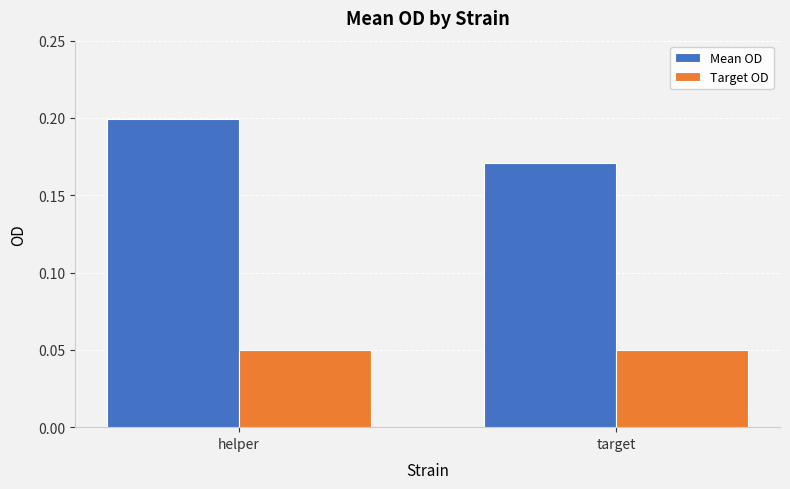

What is the sum of all Mean OD values?

0.4